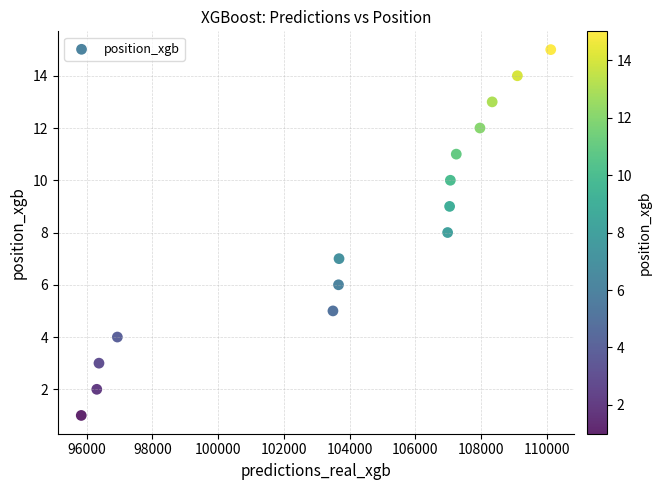

What is the range of Y values (max minus min)?

14